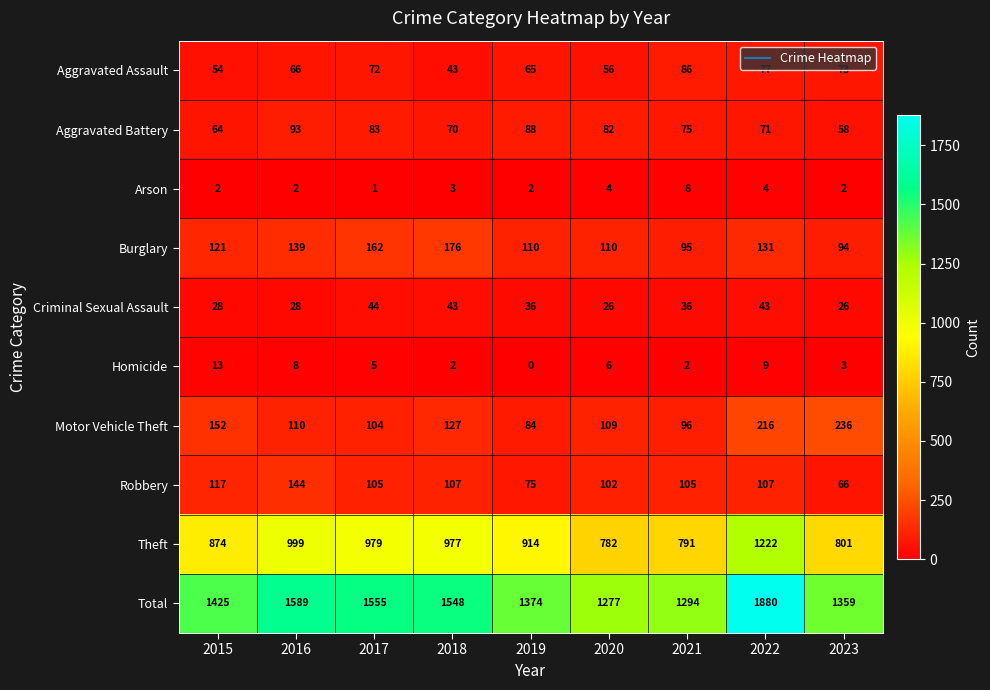

Between 2015 and 2016, which series saw the biggest shift?

Total